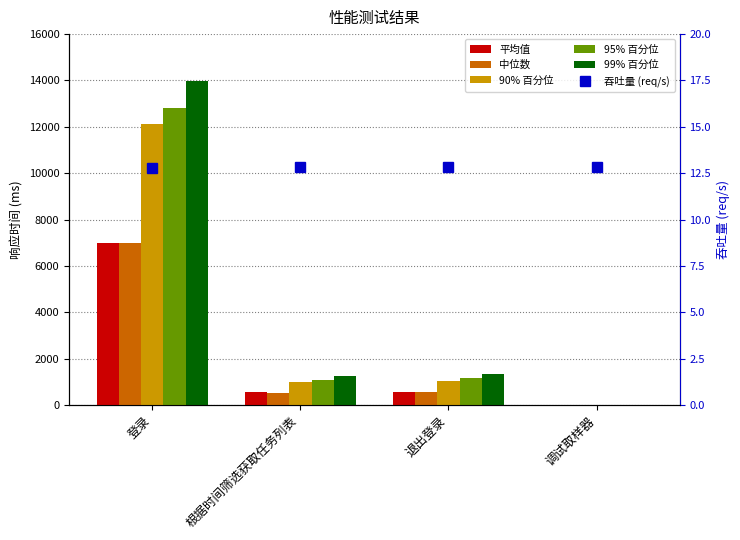

Which series has the widest spread of values?

99% 百分位